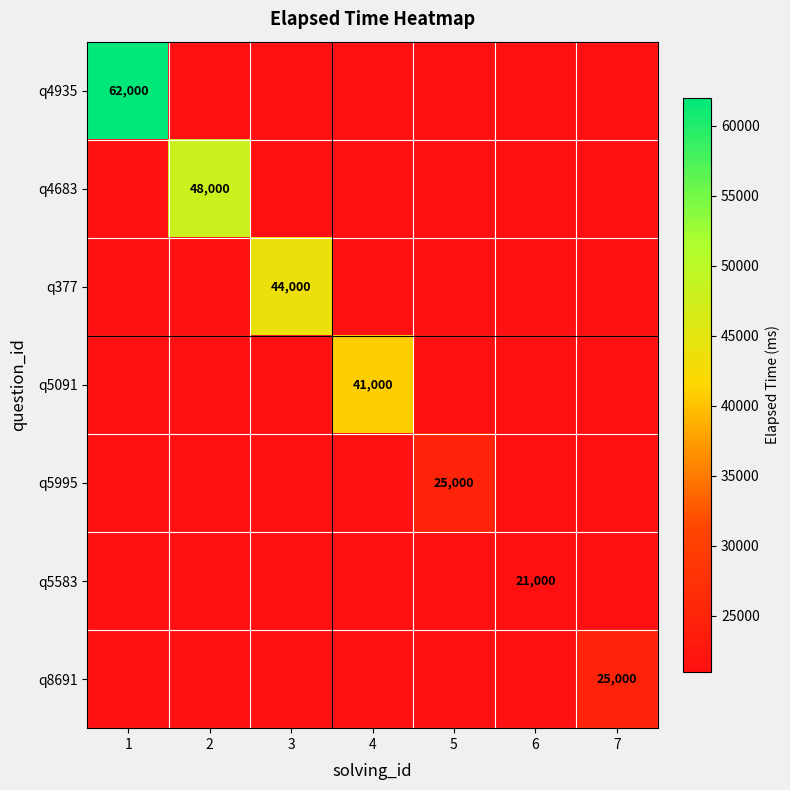

Is it true that q5995 equals 0 at 2?

True